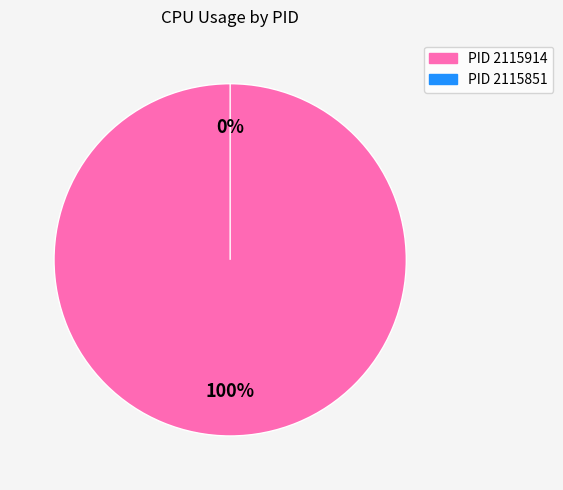

To the nearest percent, what is the difference between the largest and smallest slice percentages?

100%